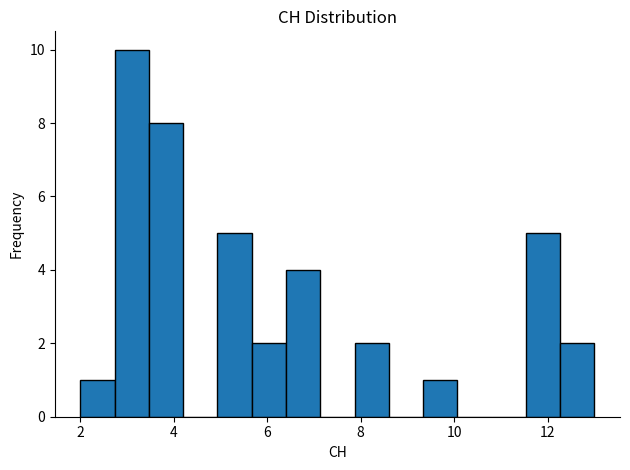

Read against the x-axis, roughly where is the centre of the tallest bar?

3.2